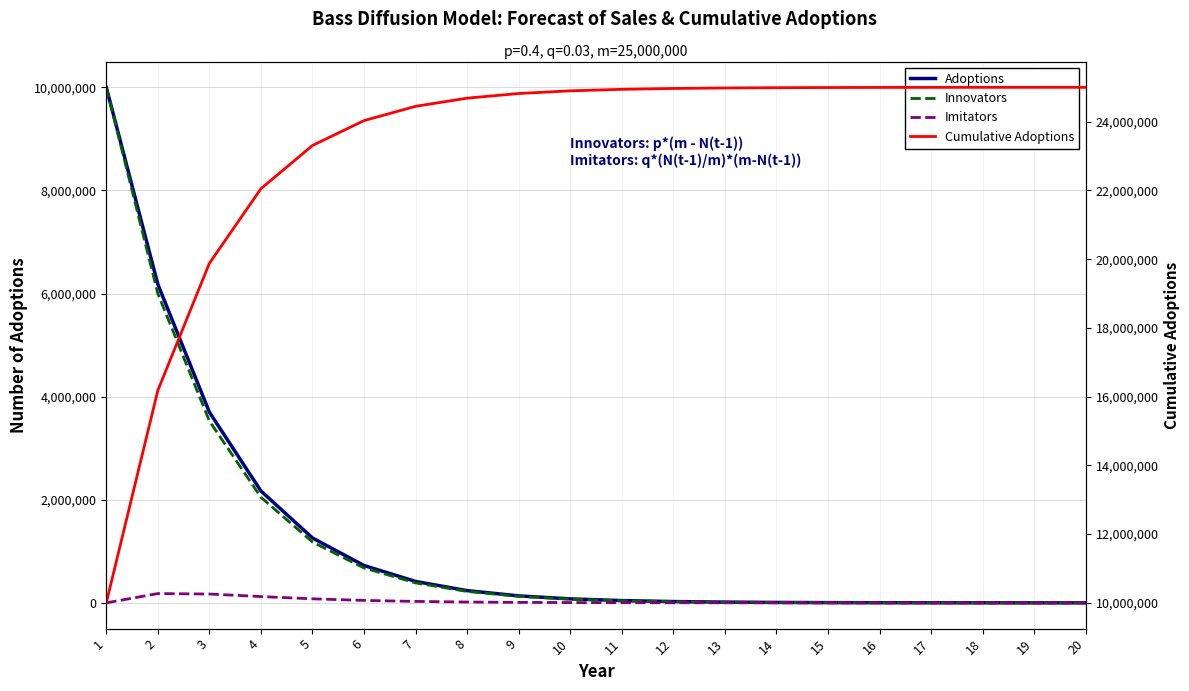

True or false: Imitators has more than 1 points higher than both neighbors.

False